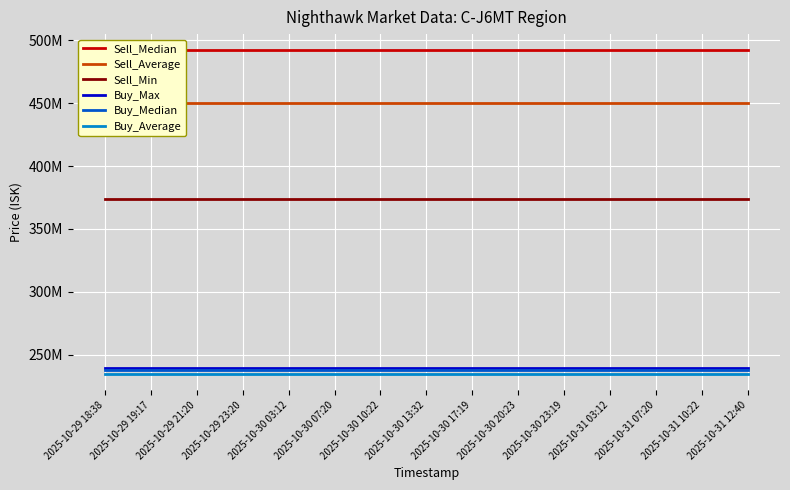

Which has a higher value, 2025-10-30 07:20 or 2025-10-31 03:12?

2025-10-30 07:20